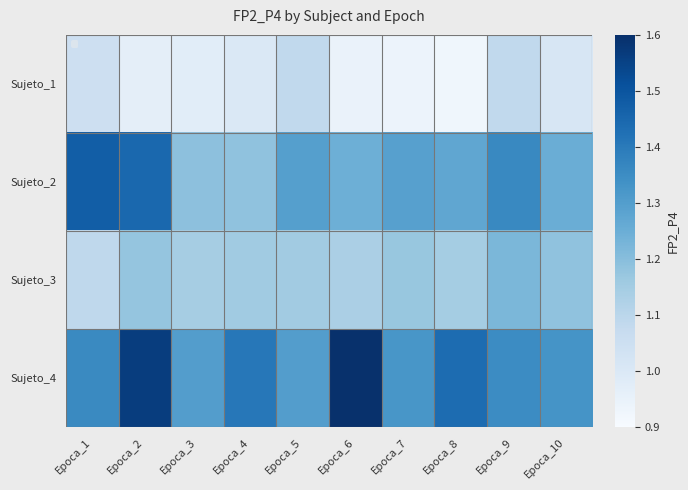

Which label corresponds to the smallest value in the chart?

Epoca_8